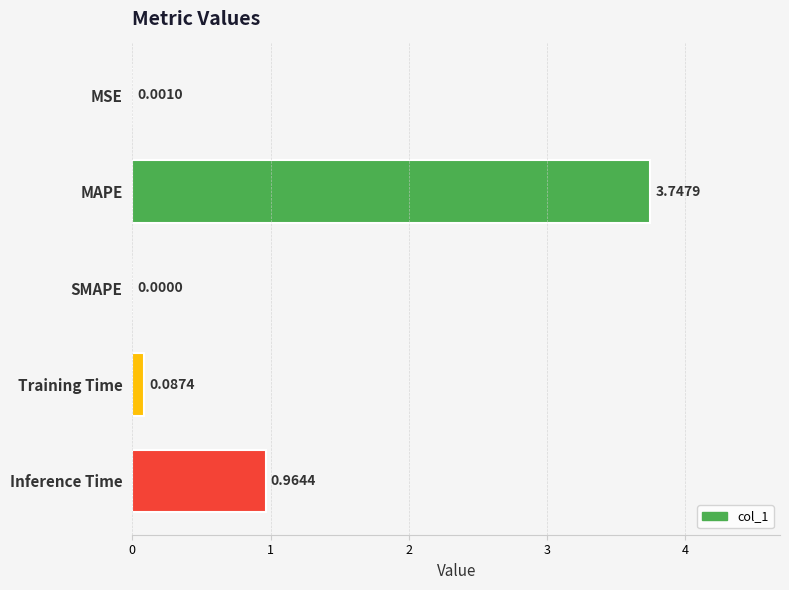

What is the sum of all values?

4.8